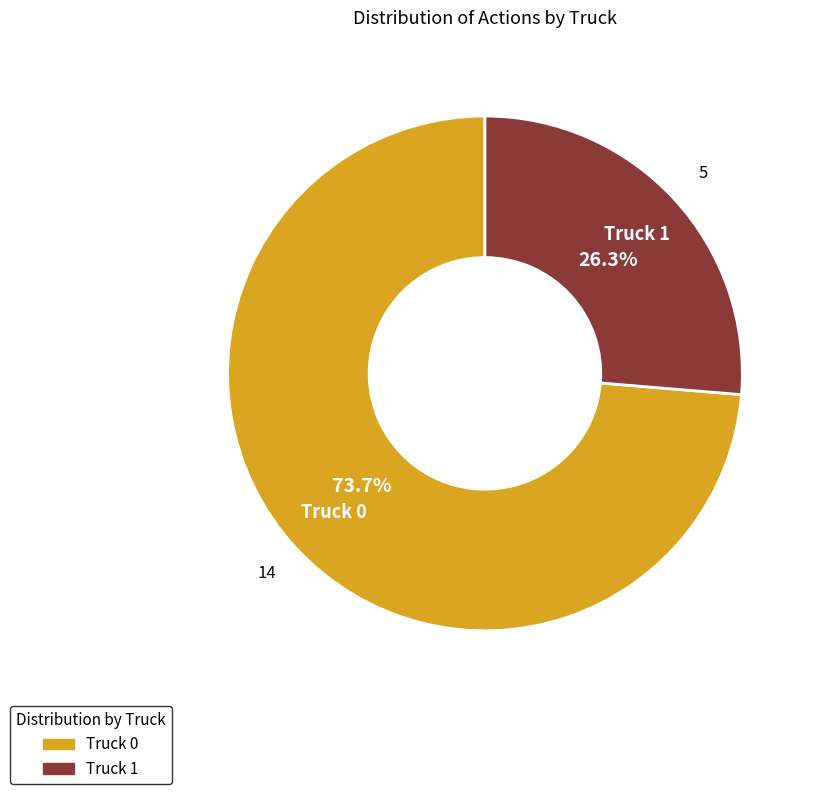

Is Truck 0 the majority of the pie?

Yes